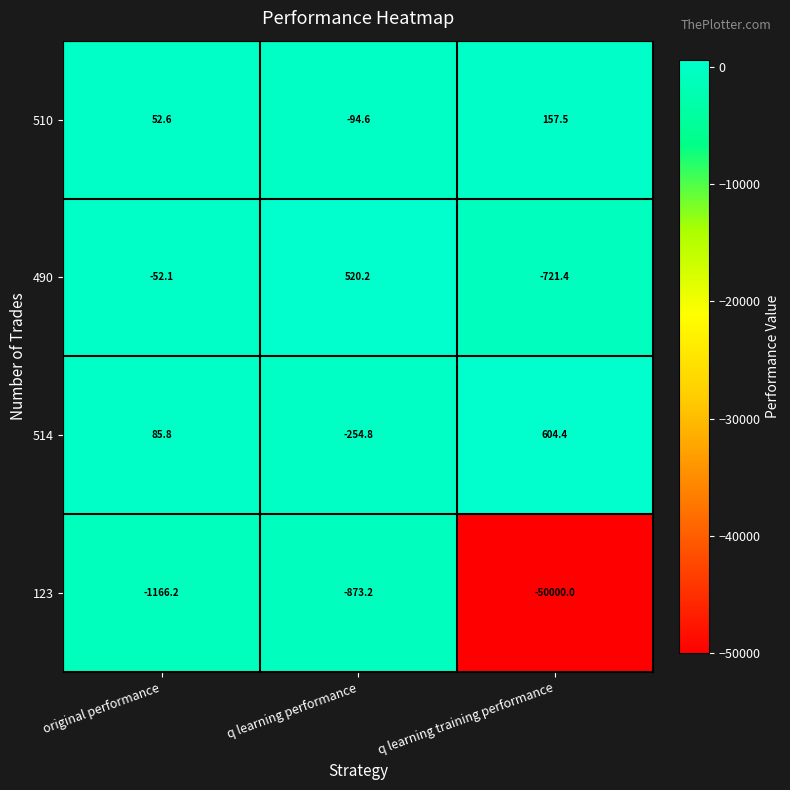

Between original performance and q learning training performance, which series saw the biggest shift?

123